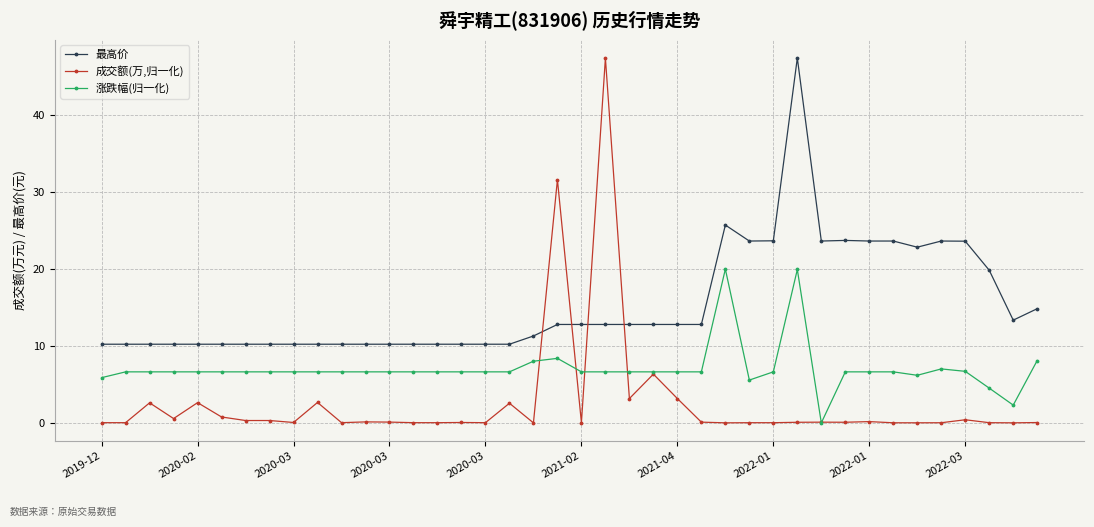

Rank the series by their average value, from lowest to highest.

成交额(万,归一化), 涨跌幅(归一化), 最高价